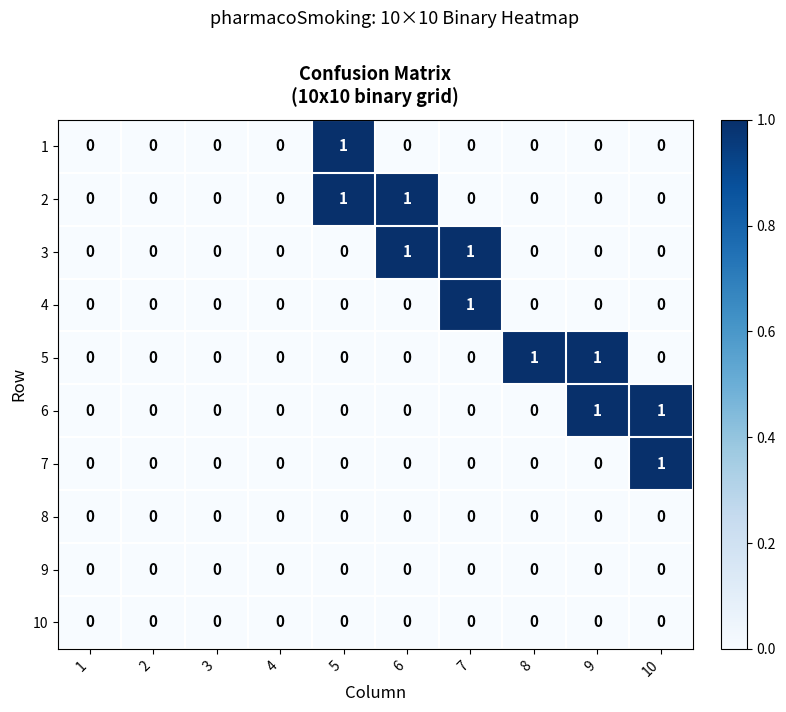

Is the value of 5 at 8 greater than the value of 7 at 5?

Yes